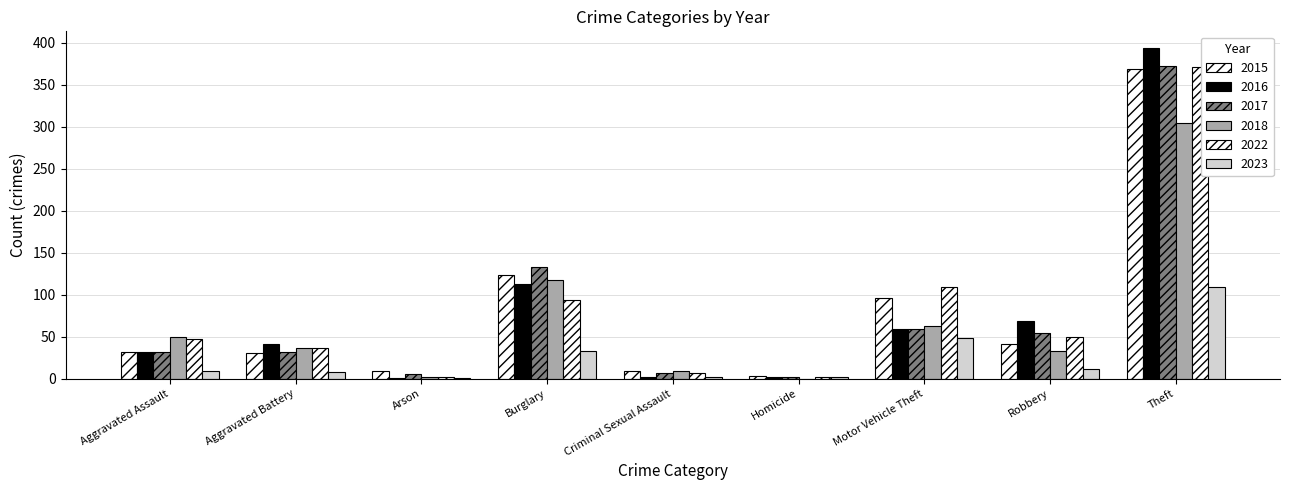

Is it true that 2015 equals 9 at Criminal Sexual Assault?

True